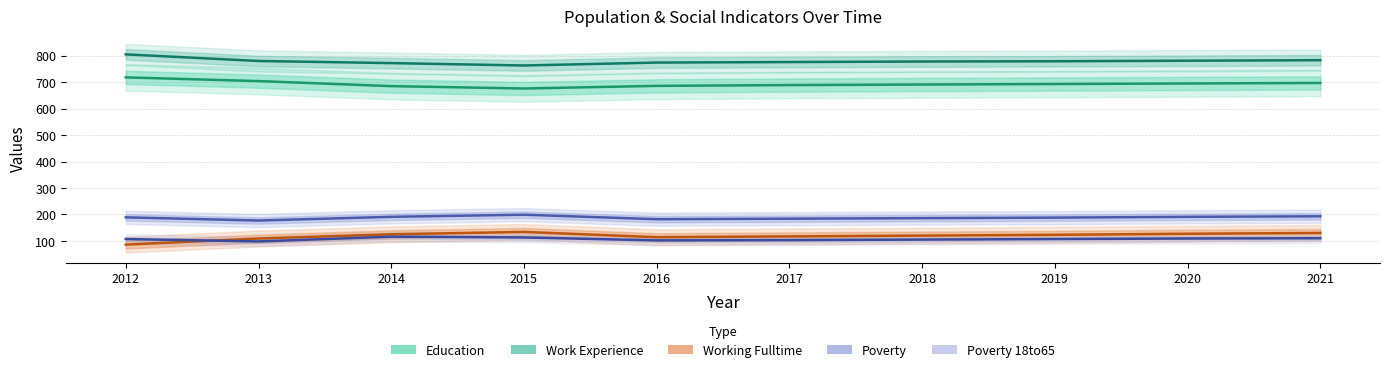

Reading left to right, list all the values displayed in this chart.

Education: 718	704	685	676	686	689	691	693	695	697
Work Experience: 805	780	772	763	774	776	778	779	781	783
Working Fulltime: 86	109	125	134	114	117	120	123	127	130
Poverty: 189	177	191	199	182	184	186	188	191	193
Poverty 18to65: 107	98	116	113	102	103	105	107	109	110